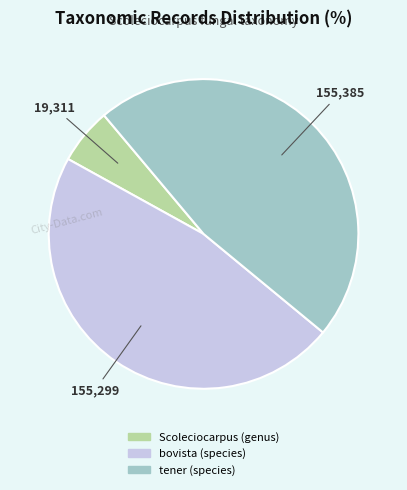

Which slice is the smallest?

Scoleciocarpus (genus)